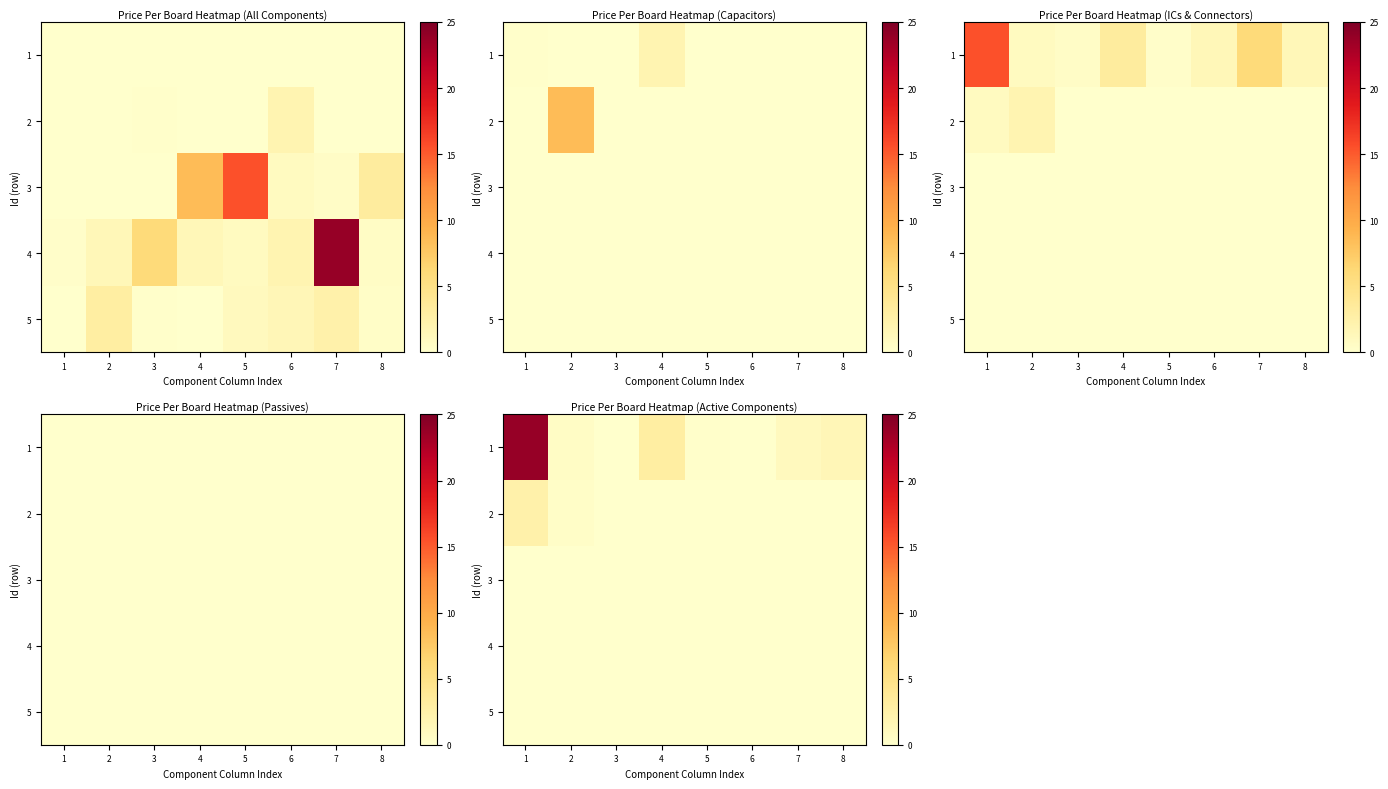

Where is 1 nearest to the value 11?

4